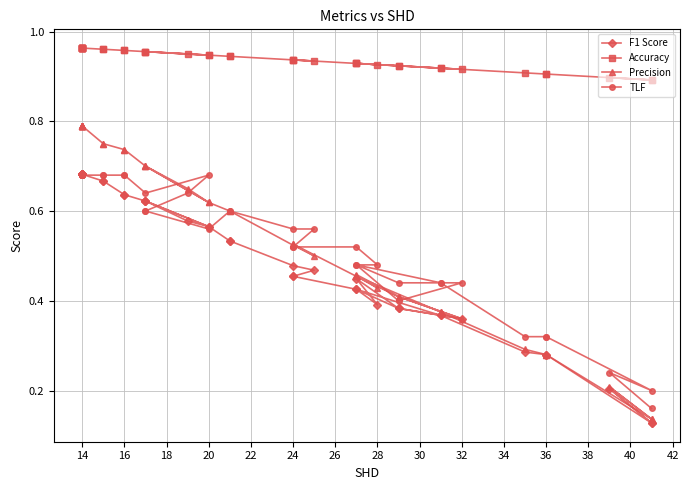

True or false: Accuracy and TLF cross at least once.

False